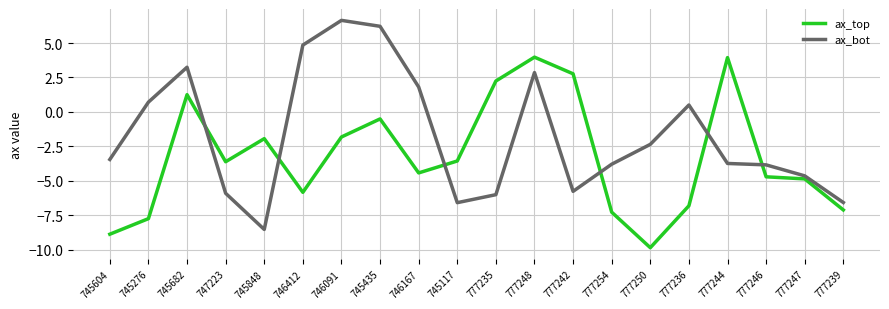

What position from the right is 777244?

4